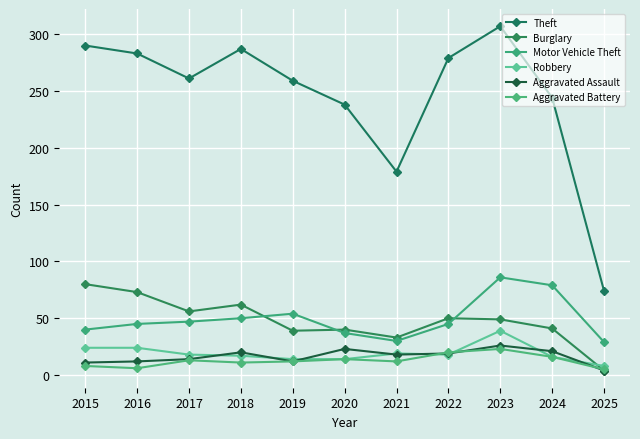

True or false: Aggravated Assault and Burglary intersect in this chart.

False